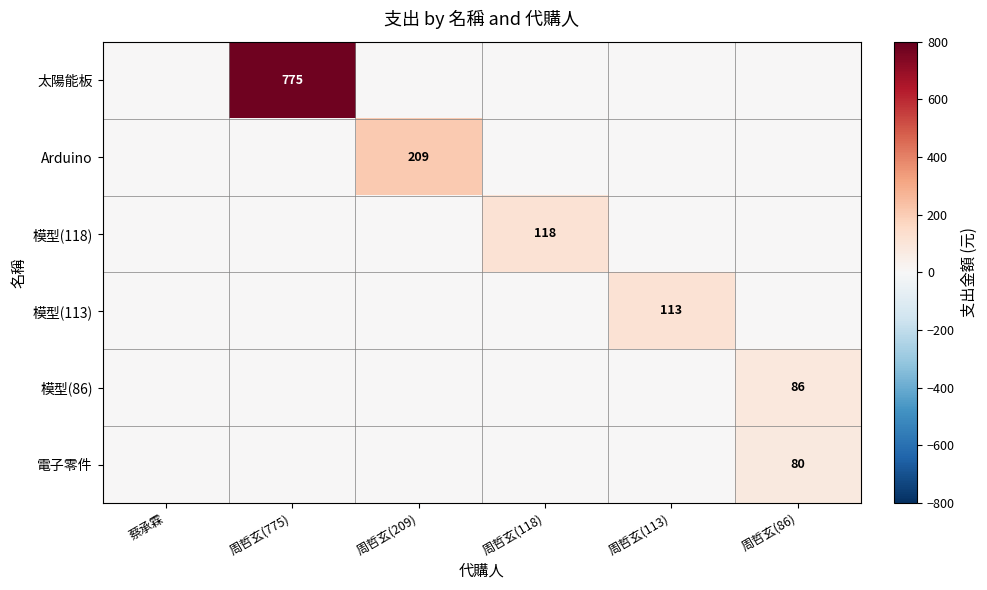

At how many categories does at least one series exceed 749?

1